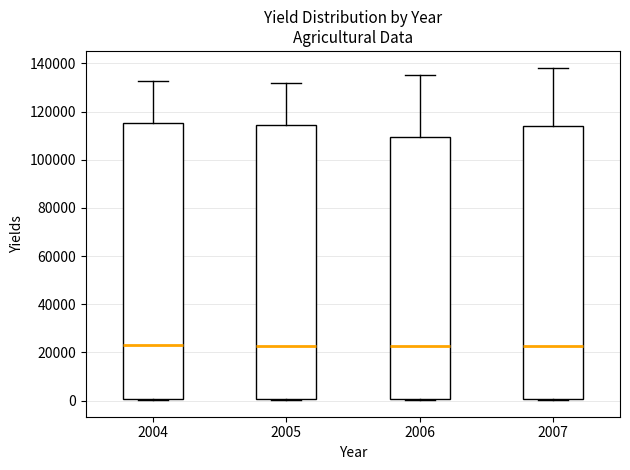

Reading left to right, transcribe this box plot: for each box, give where its median line is, the range the box spans, and where its two whiskers end, as read against the y-axis. The values are not printed on the chart, so give them approximately, as read against the axis.

2004: median 24000, box 0 to 116000, whiskers 0 to 132000
2005: median 22000, box 0 to 114000, whiskers 0 (just below the box's lower edge) to 132000
2006: median 22000, box 0 to 110000, whiskers 0 (just below the box's lower edge) to 136000
2007: median 22000, box 0 to 114000, whiskers 0 to 138000